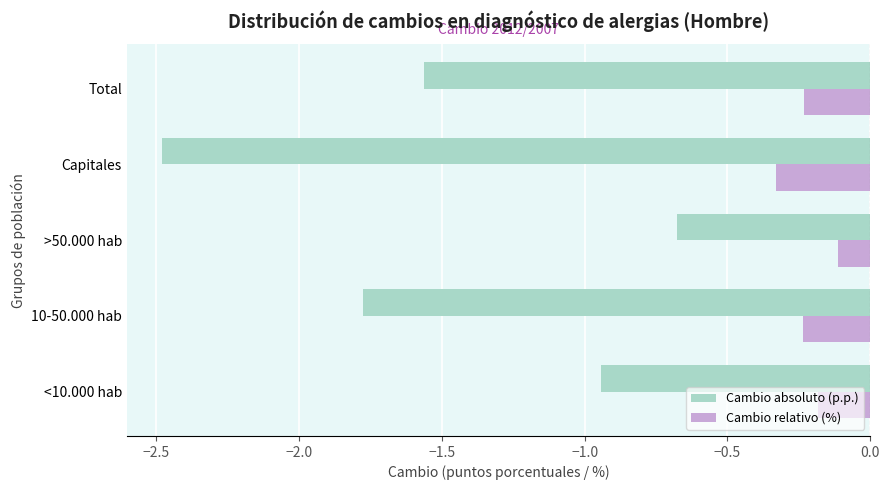

Read the Cambio absoluto (p.p.) value at 10-50.000 hab.

-1.8